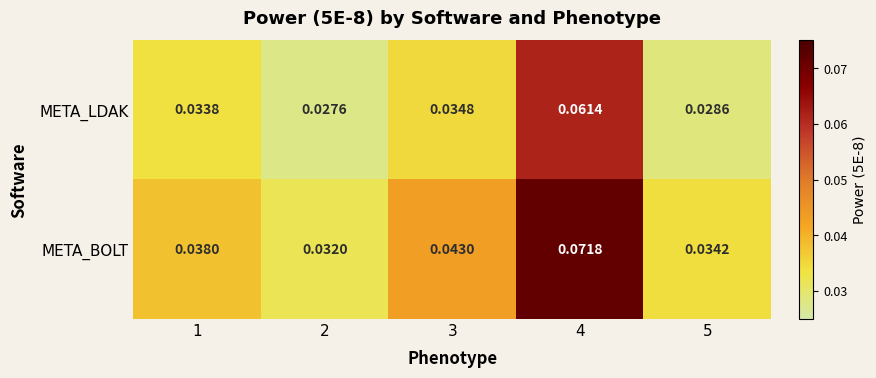

Count the number of categories in the chart.

5